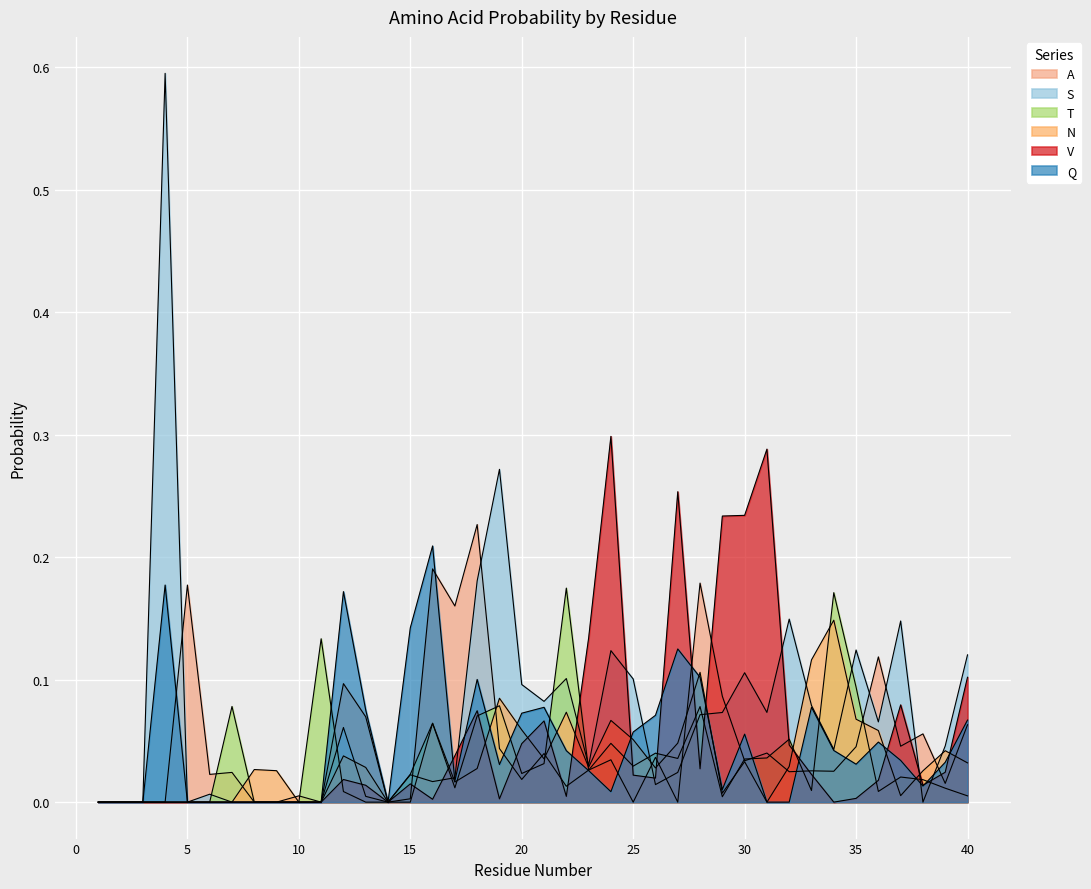

Which has a higher value, 20 or 34?

34